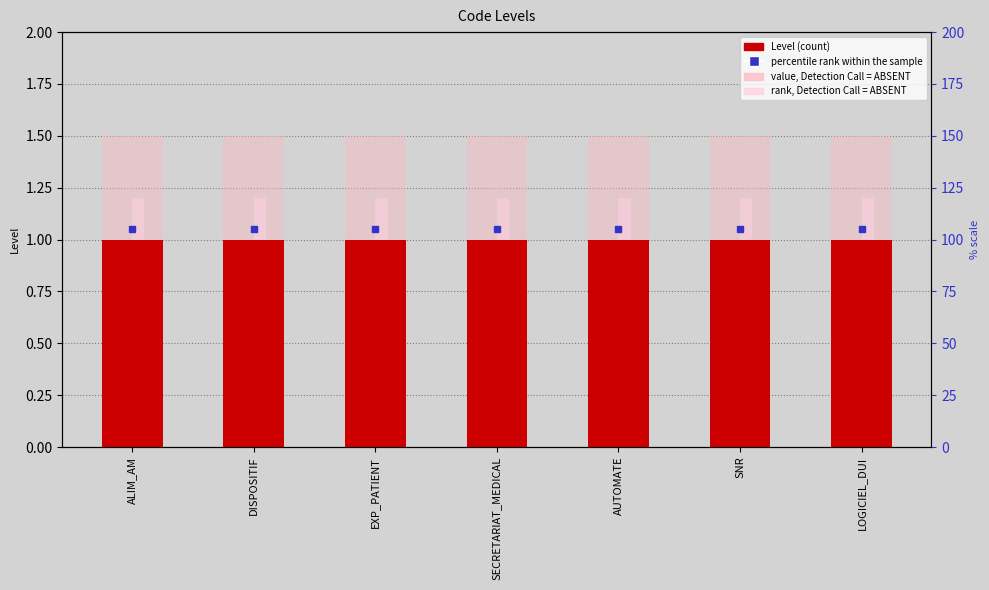

Reading left to right, list all the values displayed in this chart.

Level: ALIM_AM=1.0	DISPOSITIF=1.0	EXP_PATIENT=1.0	SECRETARIAT_MEDICAL=1.0	AUTOMATE=1.0	SNR=1.0	LOGICIEL_DUI=1.0
value, Detection Call = ABSENT: ALIM_AM=1.5	DISPOSITIF=1.5	EXP_PATIENT=1.5	SECRETARIAT_MEDICAL=1.5	AUTOMATE=1.5	SNR=1.5	LOGICIEL_DUI=1.5
rank, Detection Call = ABSENT: ALIM_AM=1.2	DISPOSITIF=1.2	EXP_PATIENT=1.2	SECRETARIAT_MEDICAL=1.2	AUTOMATE=1.2	SNR=1.2	LOGICIEL_DUI=1.2